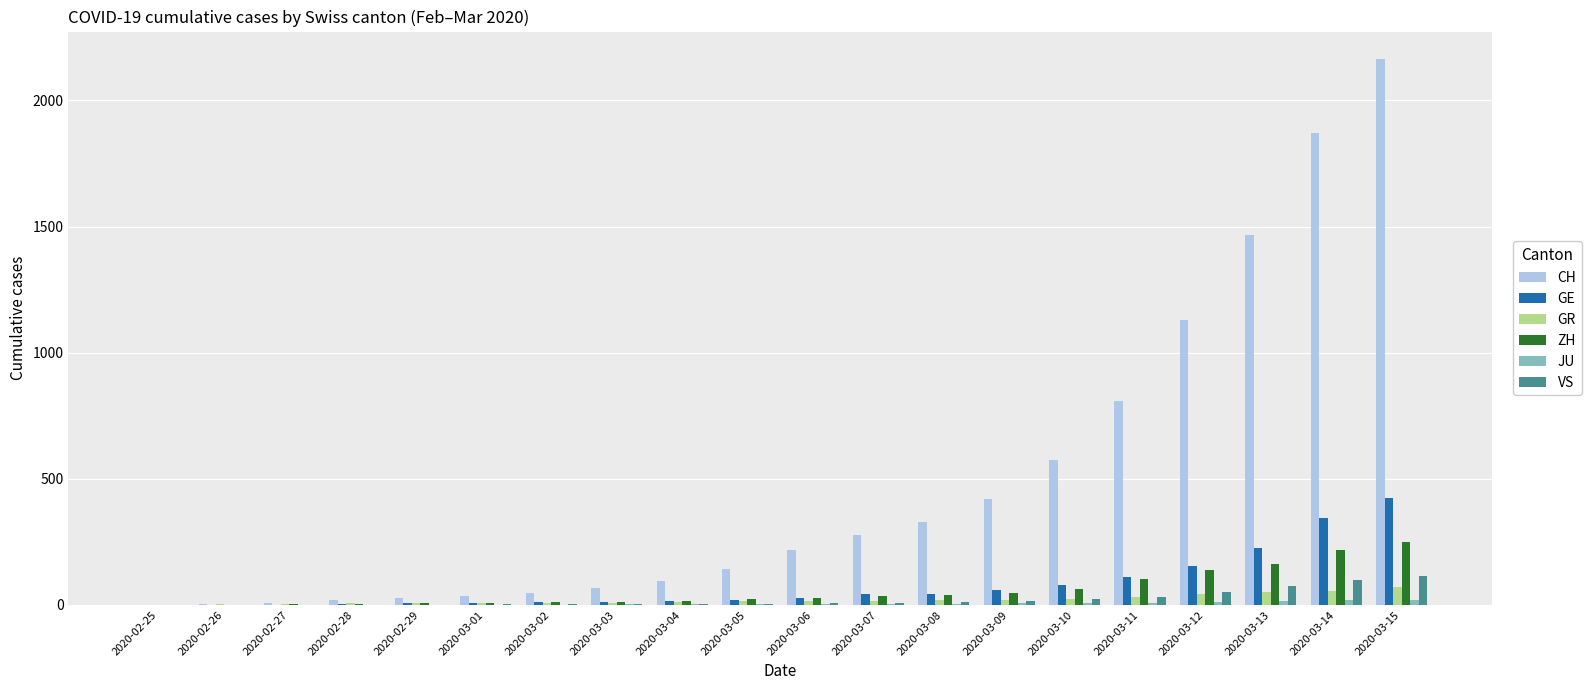

What is the average value of the GE series?

80